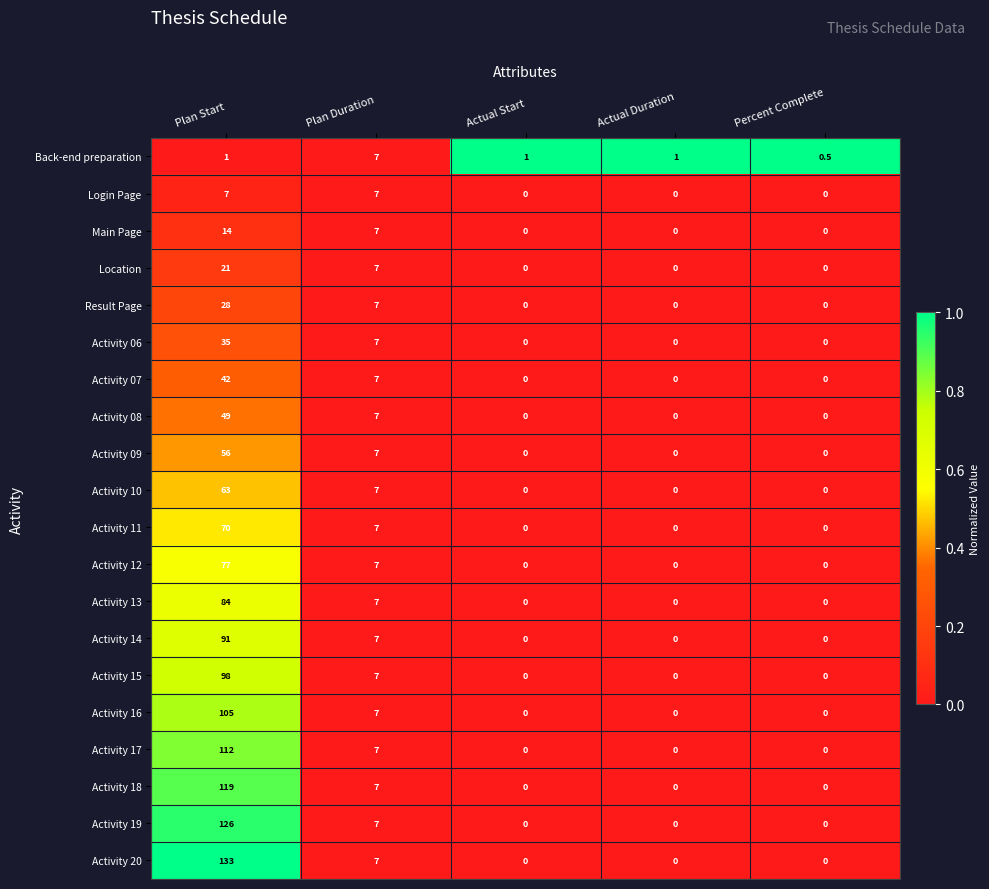

What is the average value of the Activity 07 series?

9.8